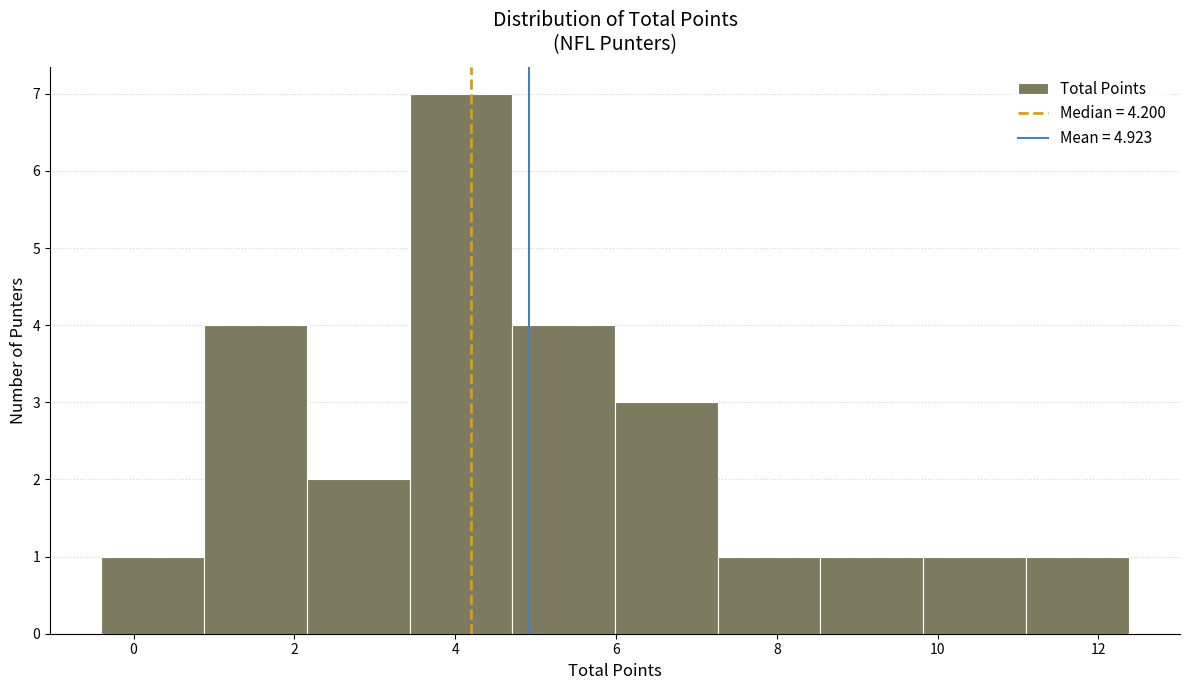

Reading left to right, transcribe this chart: for each bar, give the range it covers on the x-axis and its height. Neither the bar edges nor the heights are printed on the chart, so give them approximately, as read against the axes.

-0.4 to 0.8: 1
0.8 to 2.2: 4
2.2 to 3.4: 2
3.4 to 4.8: 7
4.8 to 6.0: 4
6.0 to 7.2: 3
7.2 to 8.6: 1
8.6 to 9.8: 1
9.8 to 11.0: 1
11.0 to 12.4: 1